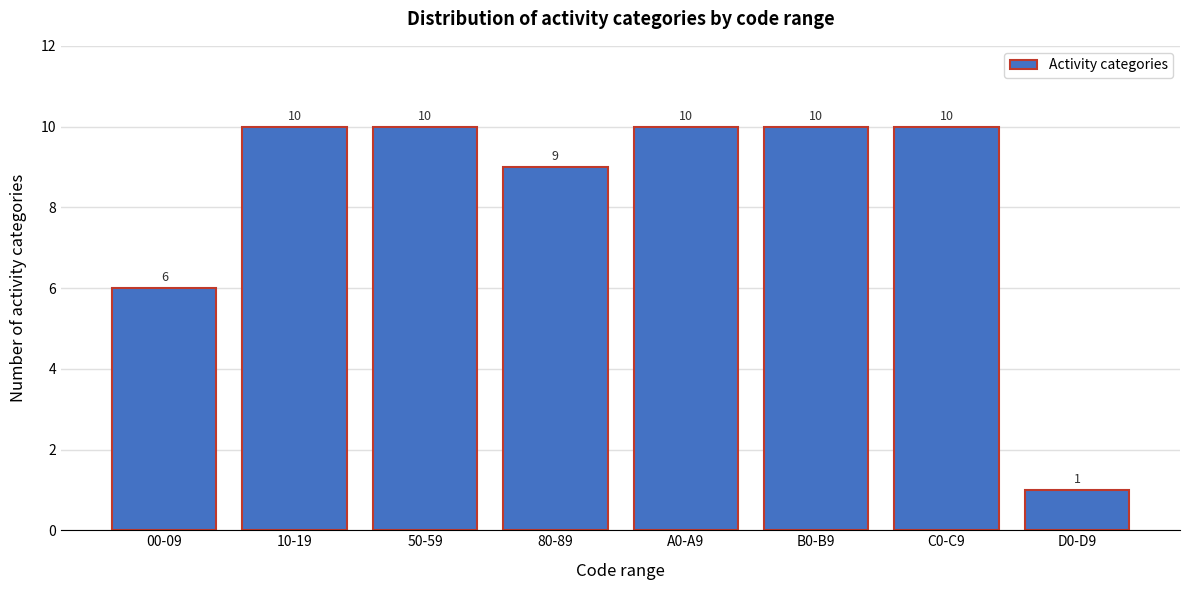

Reading left to right, list all the values displayed in this chart.

6	10	10	9	10	10	10	1